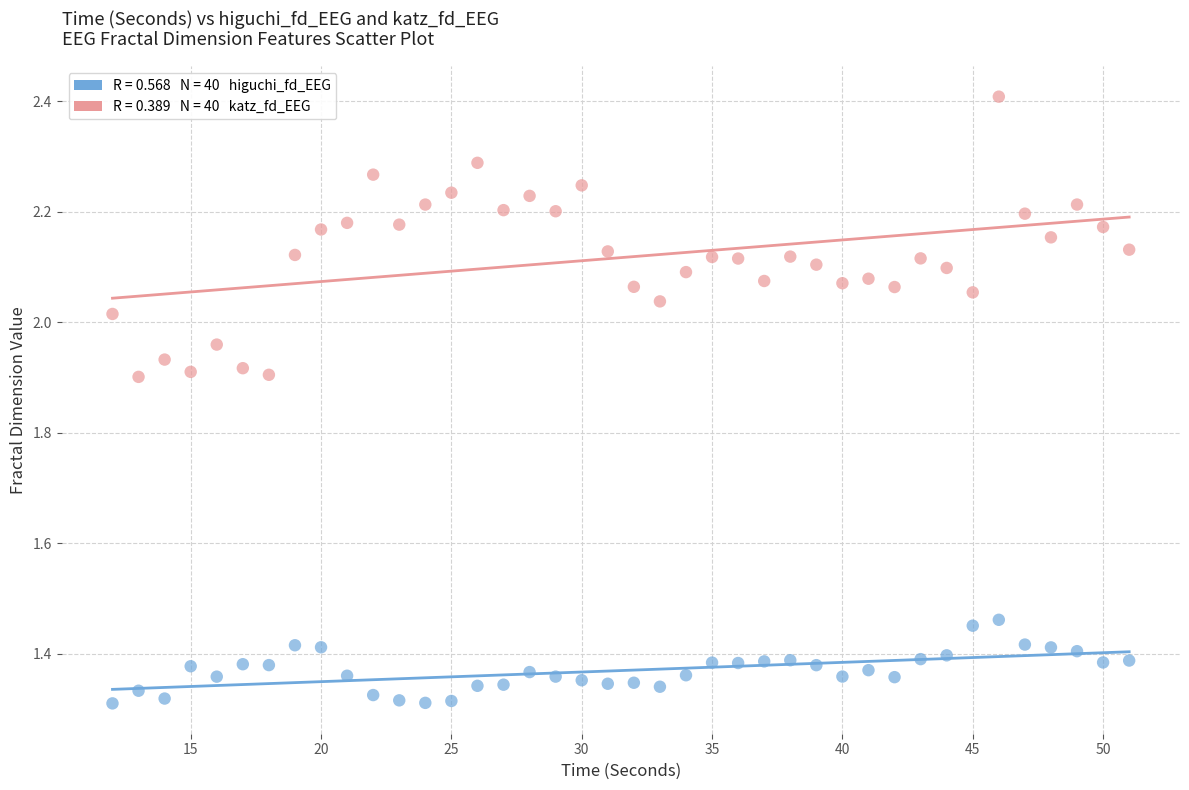

Across all data points, what is the range of X values (max minus min)?

39.0